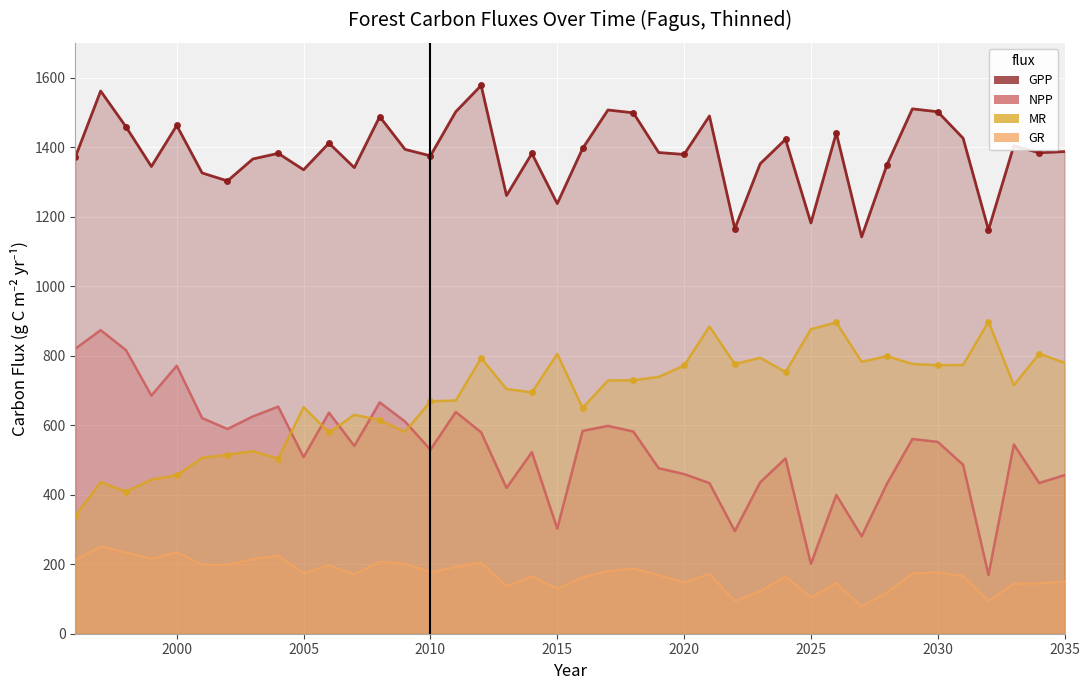

At which category does NPP reach its first local peak?

1997